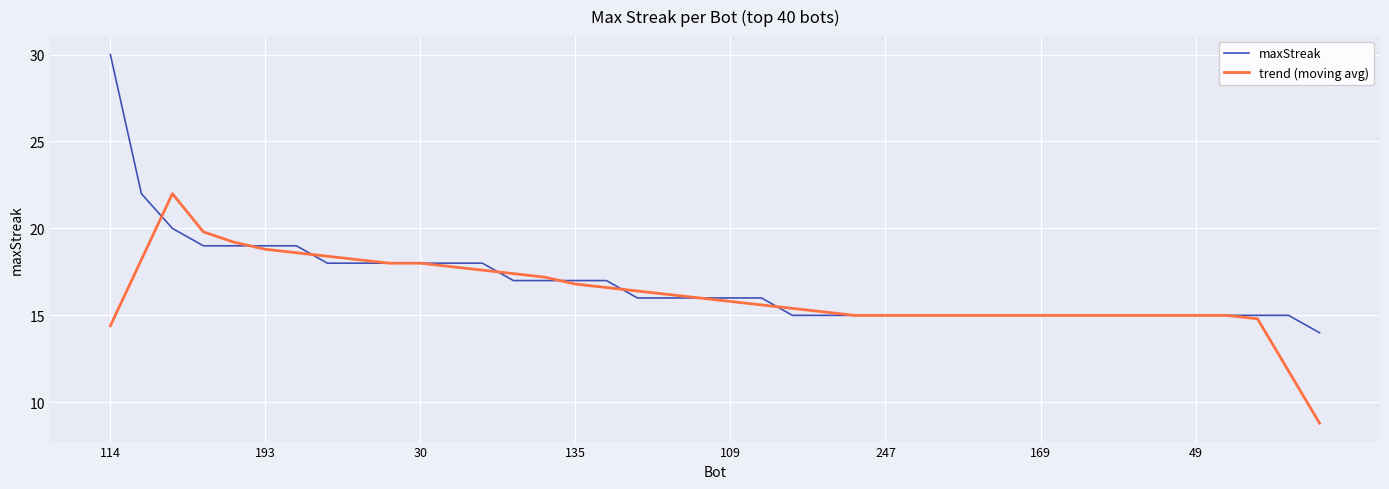

List the series in order of their peak value, lowest first.

trend (moving avg), maxStreak